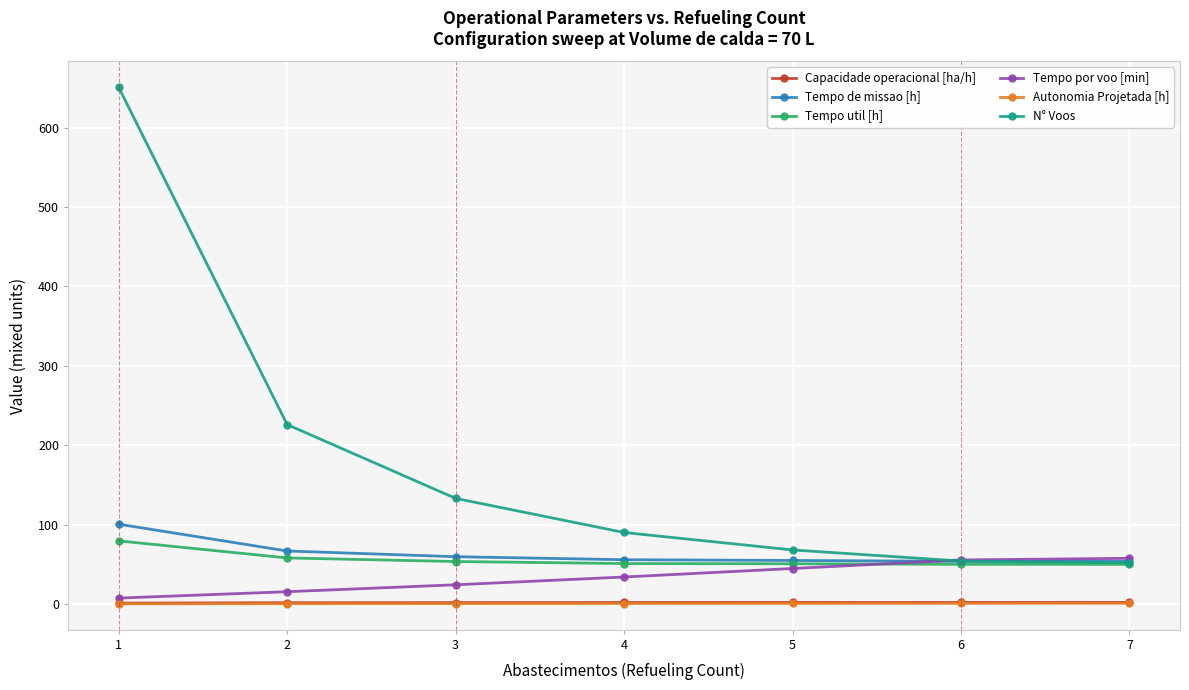

How many categories are shown in the chart?

7